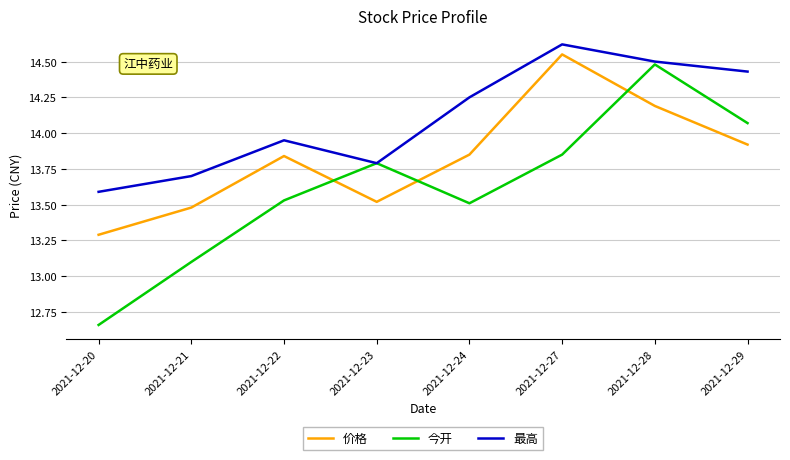

What are all the series names shown in the legend?

价格, 今开, 最高